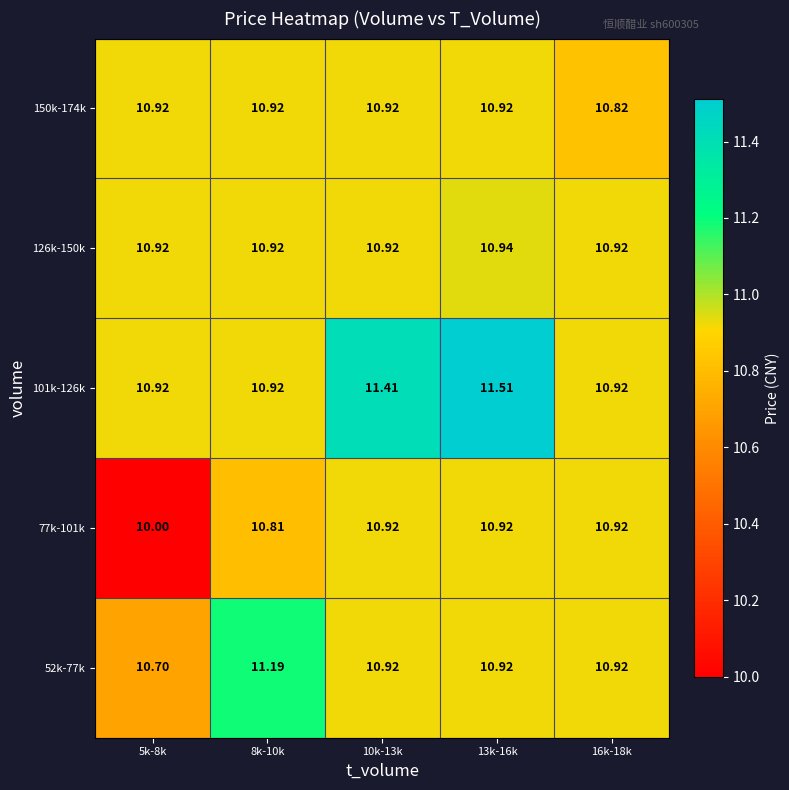

Which category has the highest value across all series?

13k-16k